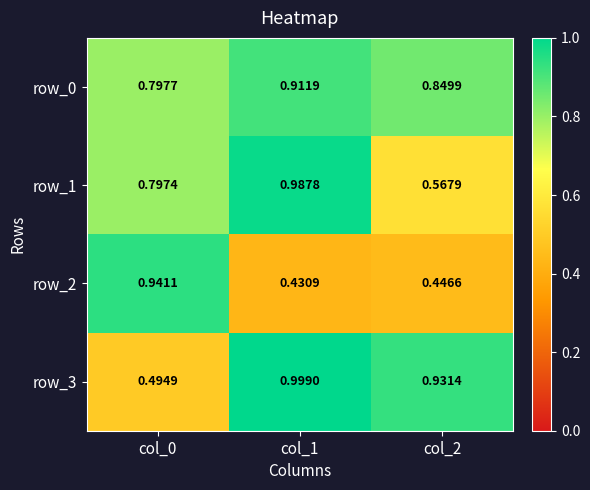

The row_3 series shows 0.3 at col_0. True or false?

False